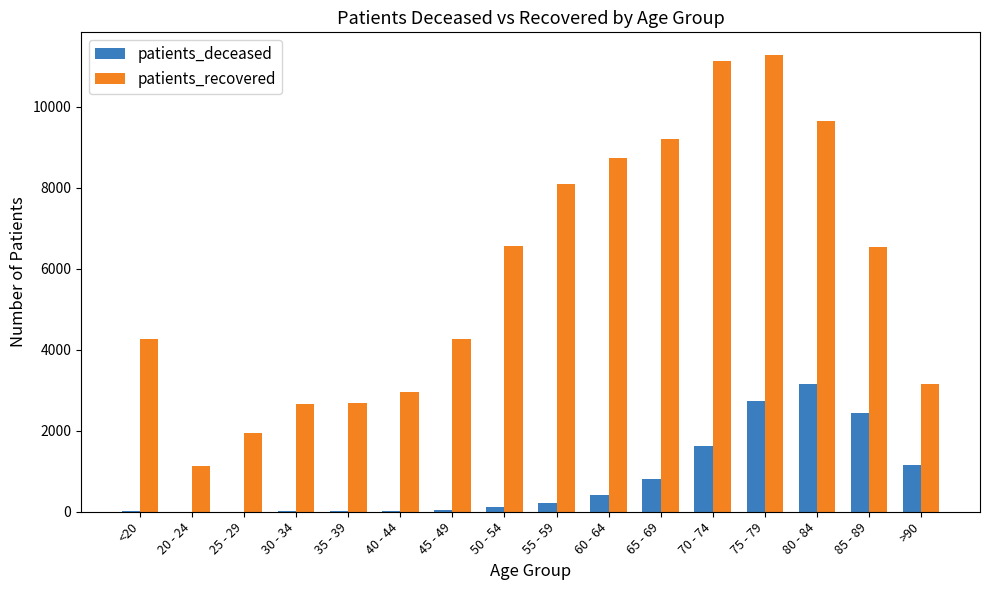

Between 75 - 79 and >90, which series saw the biggest shift?

patients_recovered